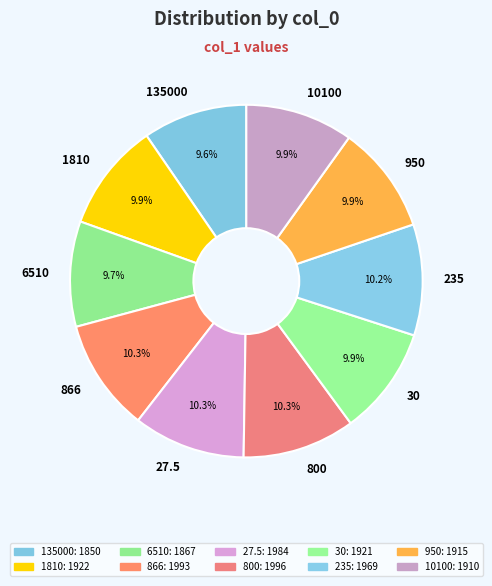

Does 950 represent more than half of the total?

No